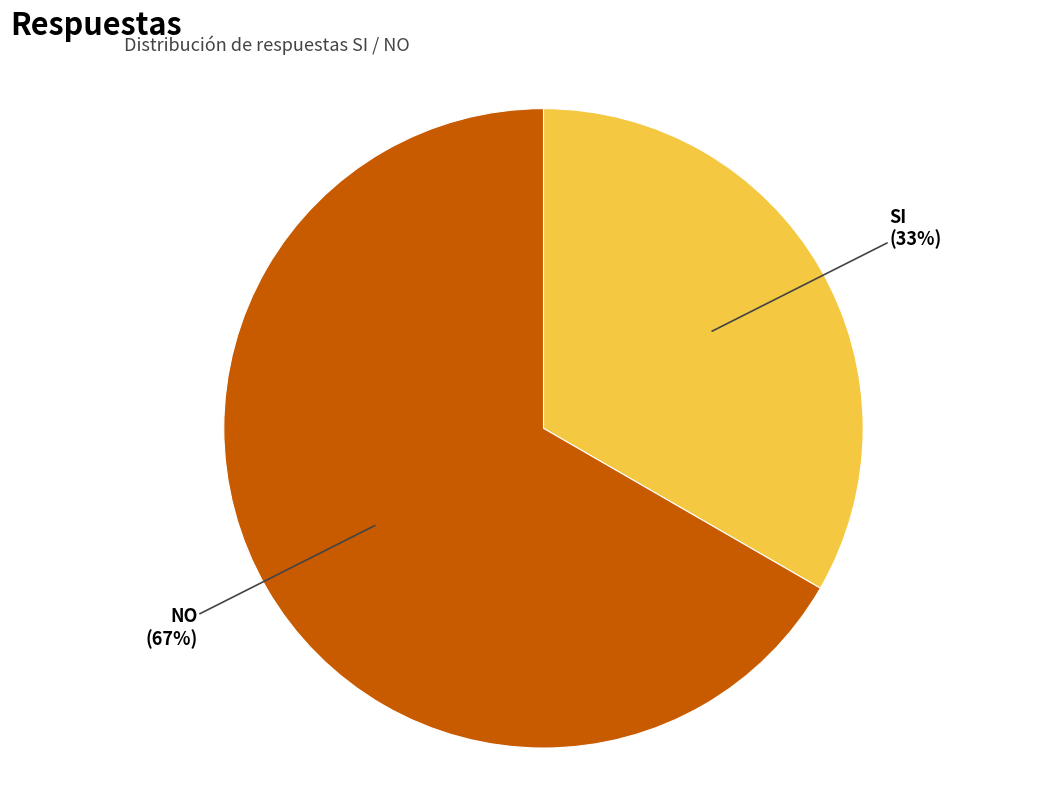

Do NO and SI together represent more than half of the pie?

Yes